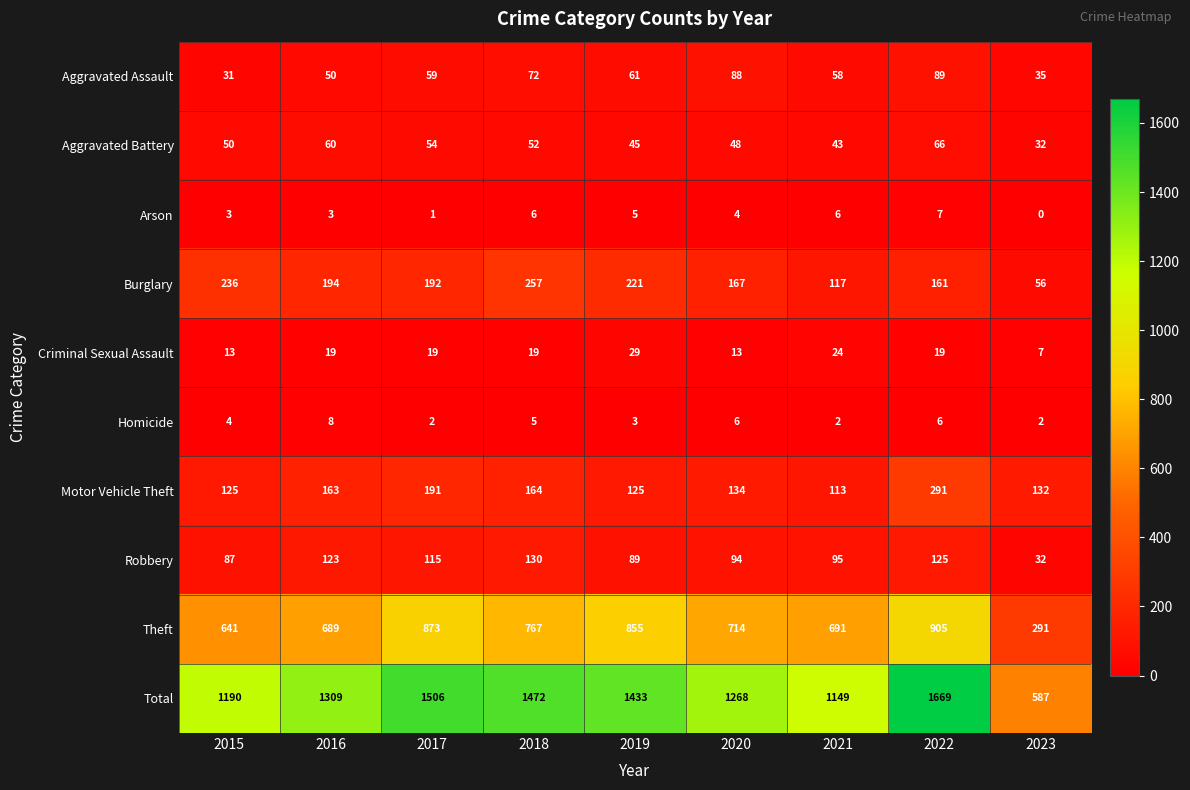

Where does the Arson series first go above 4?

2018